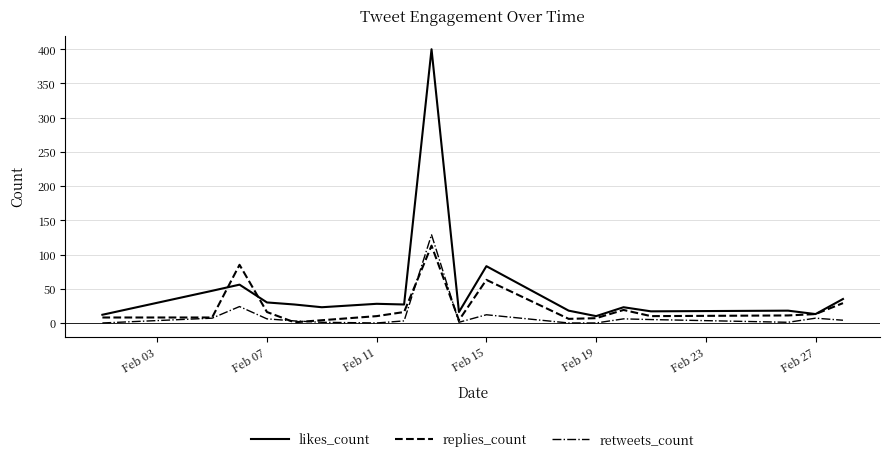

Which series has the largest range (max minus min)?

likes_count